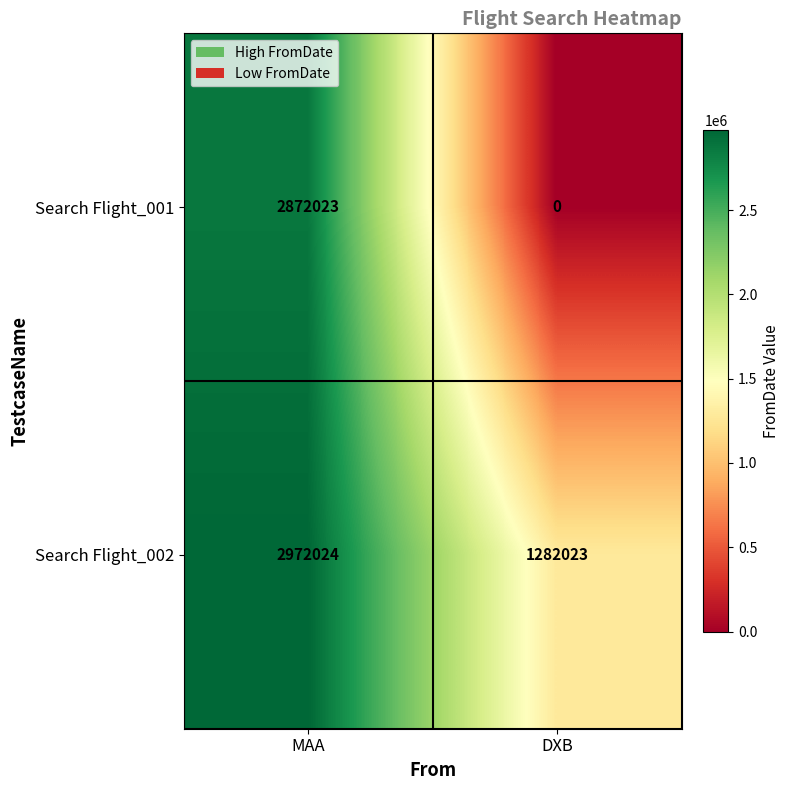

What value does the Search Flight_002 series have at DXB?

1282023